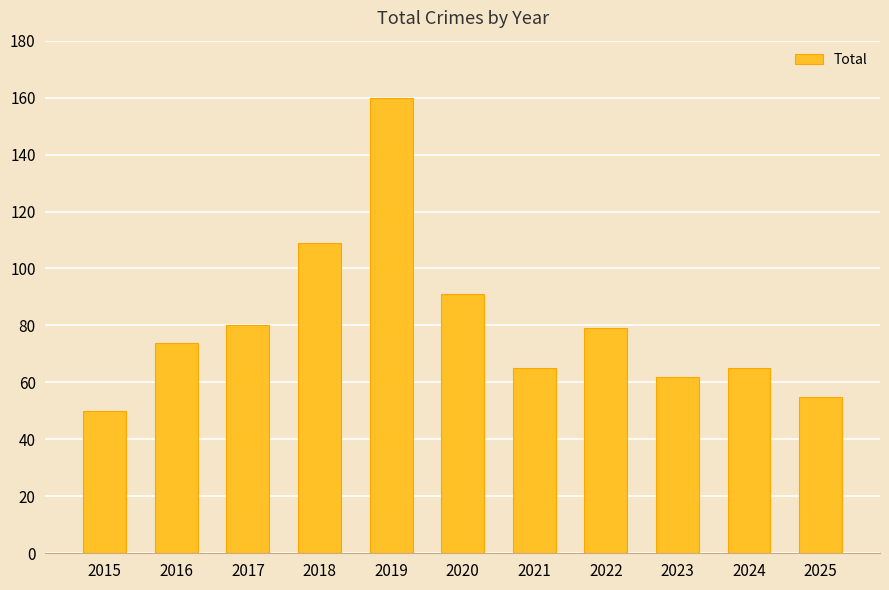

What is the smallest value displayed?

50